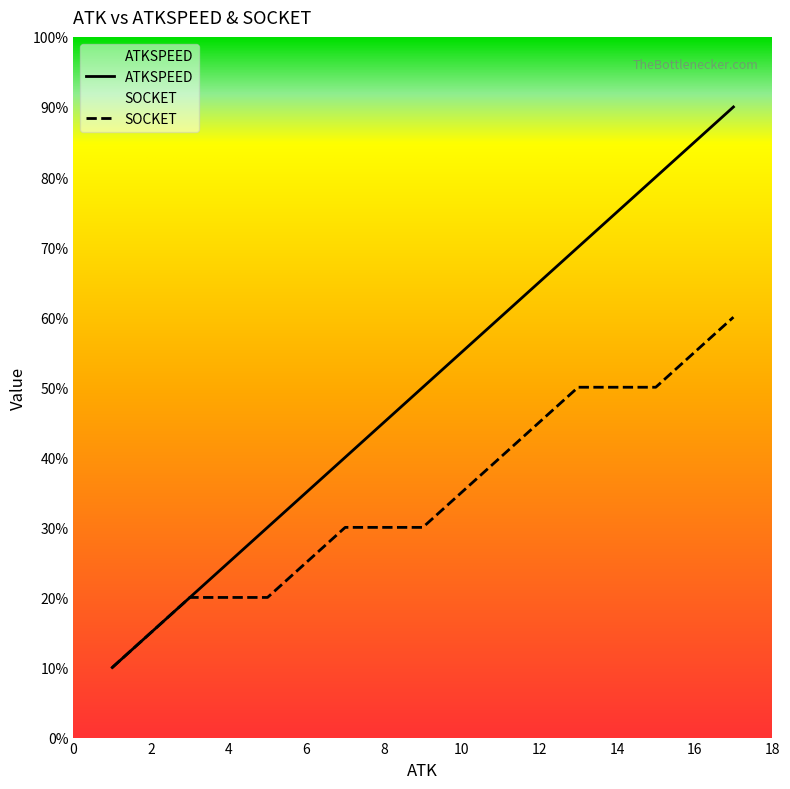

True or false: ATKSPEED and SOCKET cross at least once.

False